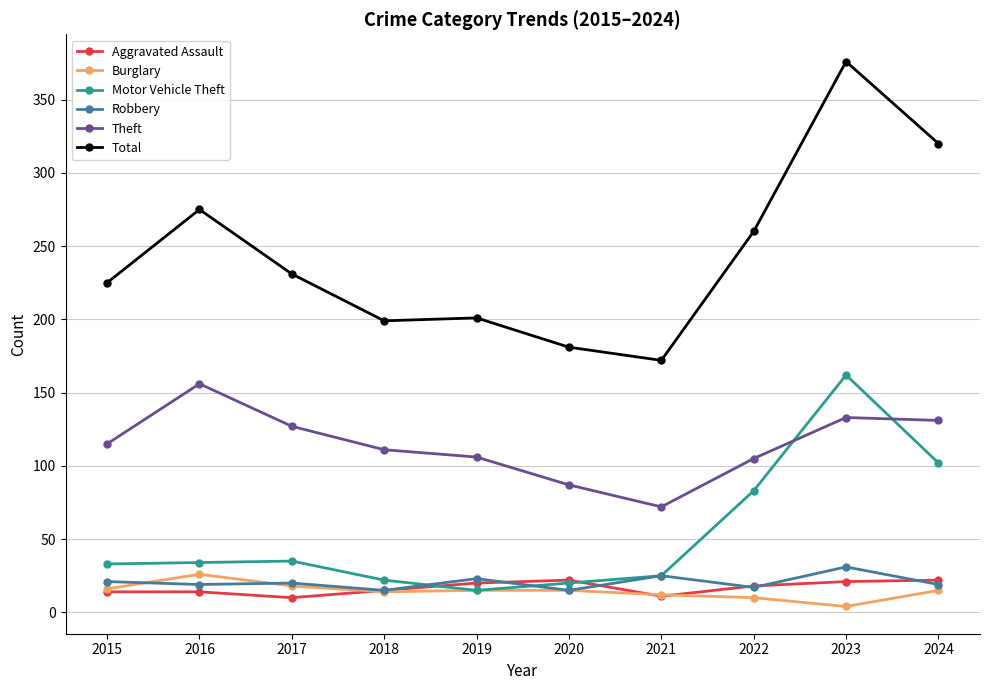

At which label does Burglary reach its peak?

2016